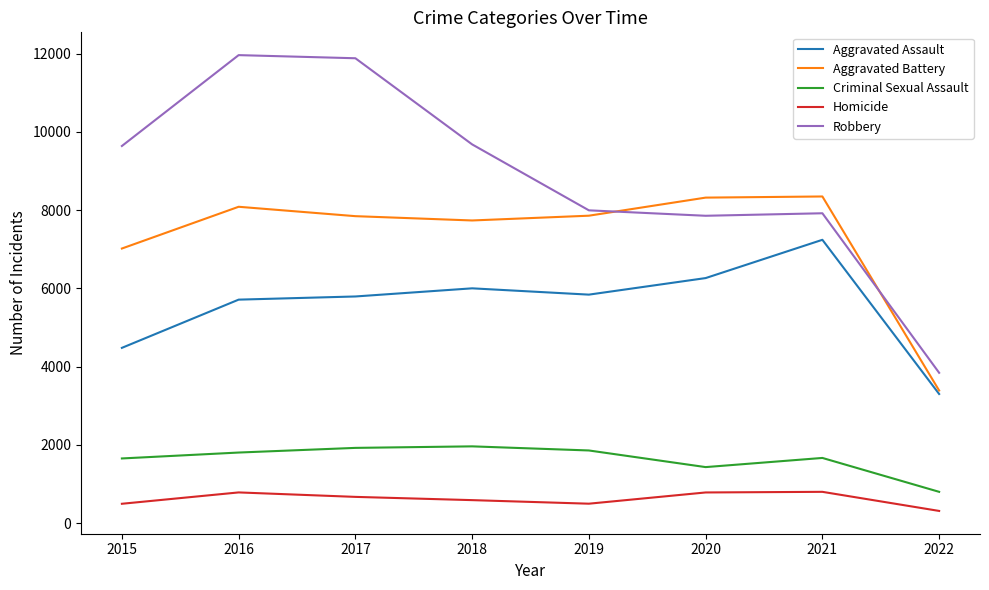

What is the greatest value displayed?

11960